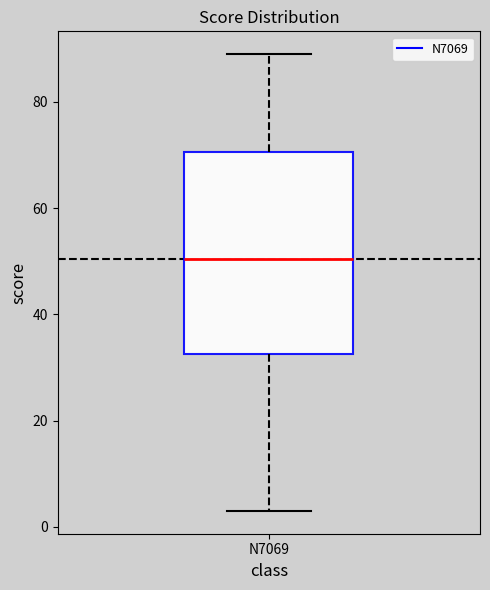

Read this box plot against the y-axis: the position of the median line, the range covered by the box, and the ends of both whiskers. The values are not printed on the chart, so give them approximately, as read against the axis.

median 50, box 32 to 70, whiskers 4 to 90